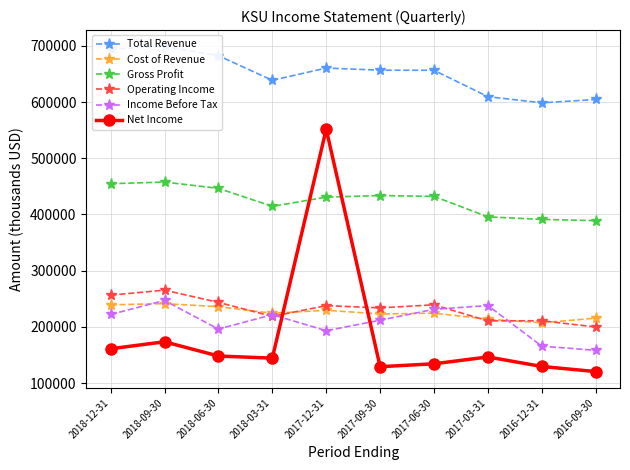

What is the difference between the maximum and minimum values in the Cost of Revenue series?

34100